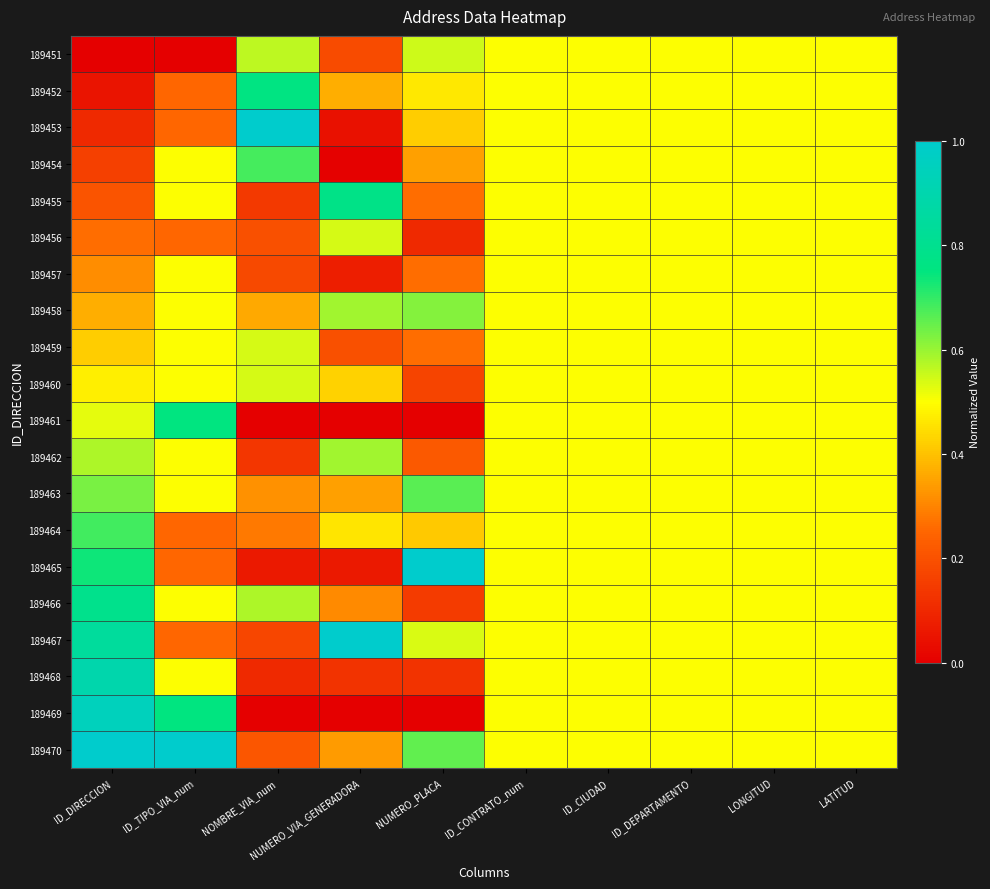

Between ID_CIUDAD and ID_TIPO_VIA_num, which is larger?

ID_CIUDAD